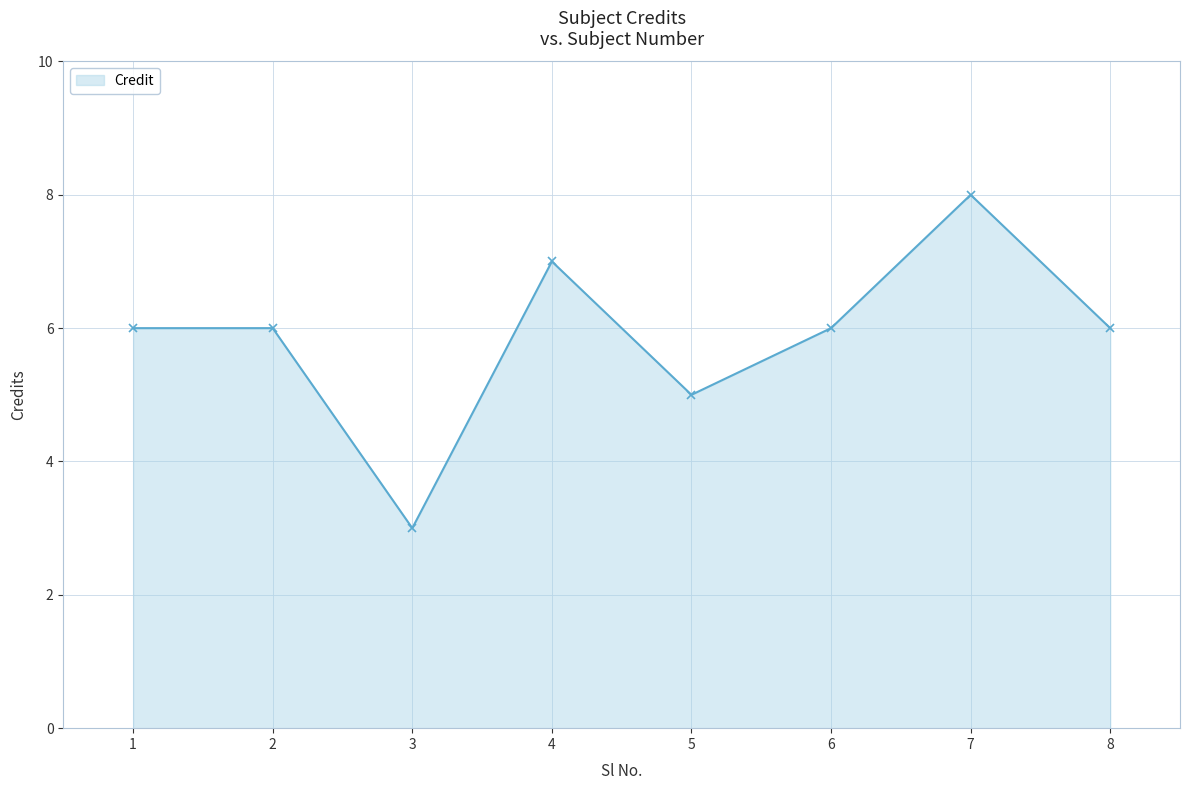

What is the sum of all values?

47